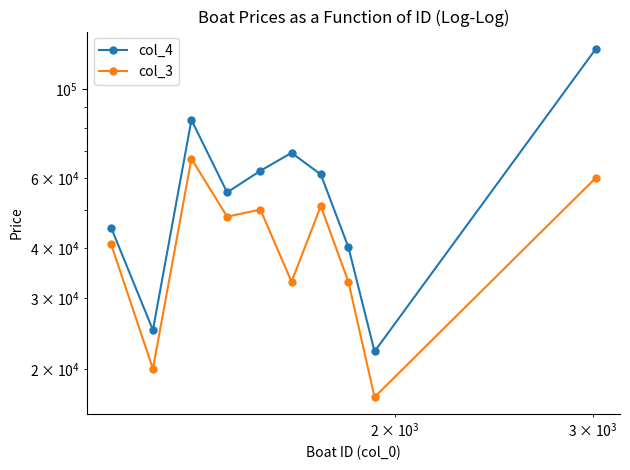

Is it true that col_3 equals 8642 at 8?

False